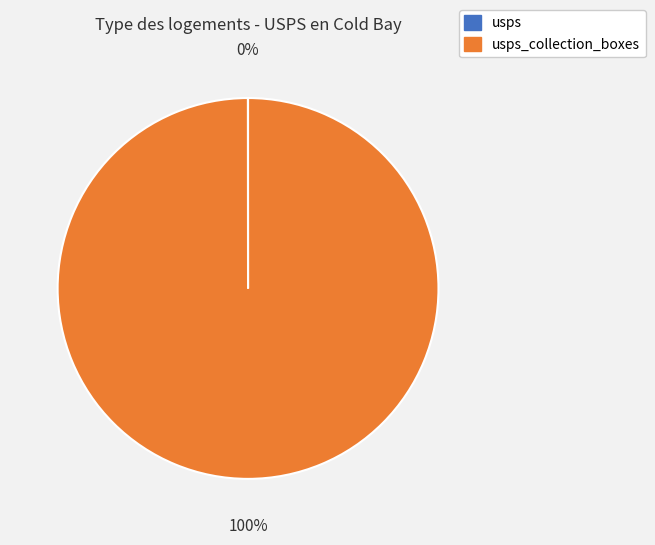

Does any single category account for the majority?

Yes